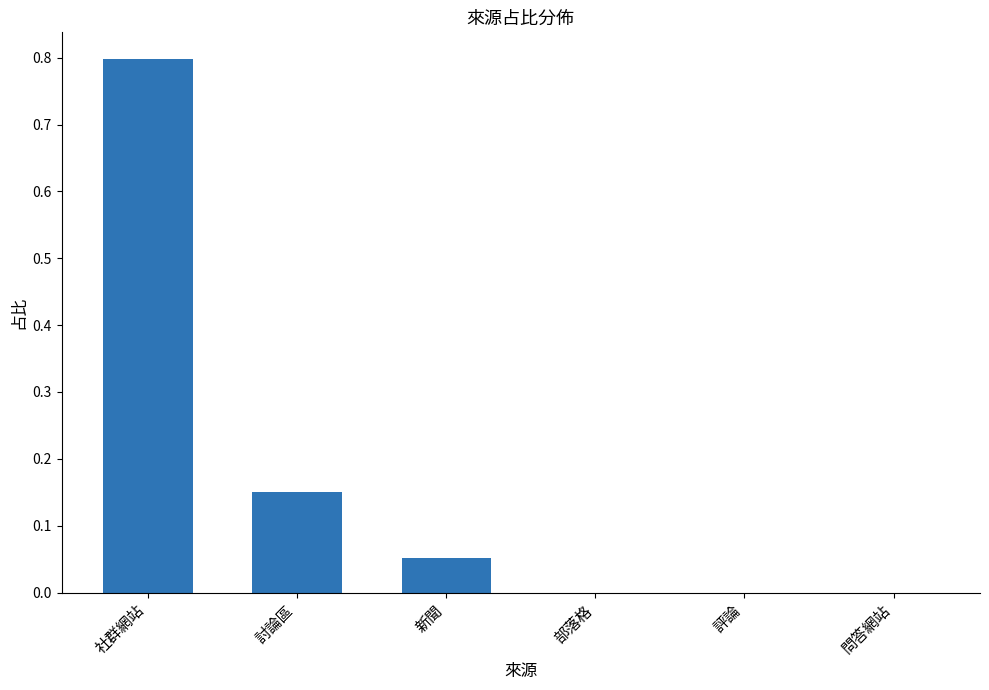

Which has a higher value, 部落格 or 討論區?

討論區